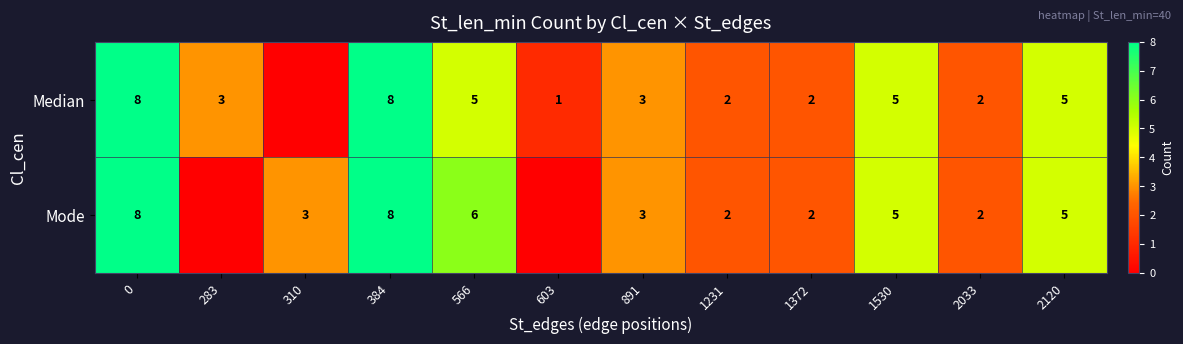

What is the difference between the Mode values at 310 and 0?

5